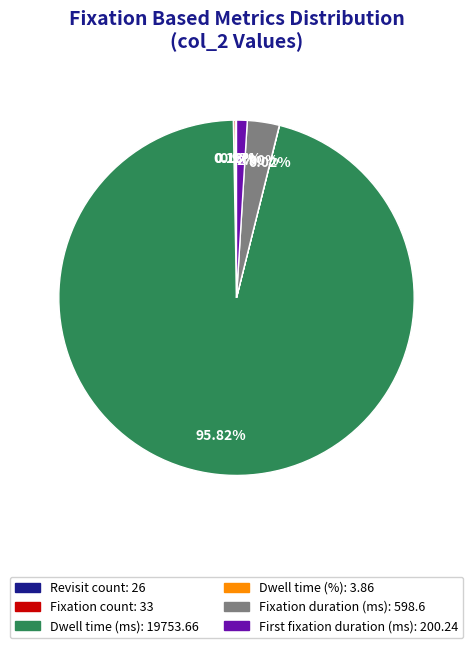

Which category accounts for the majority?

Dwell time (ms)